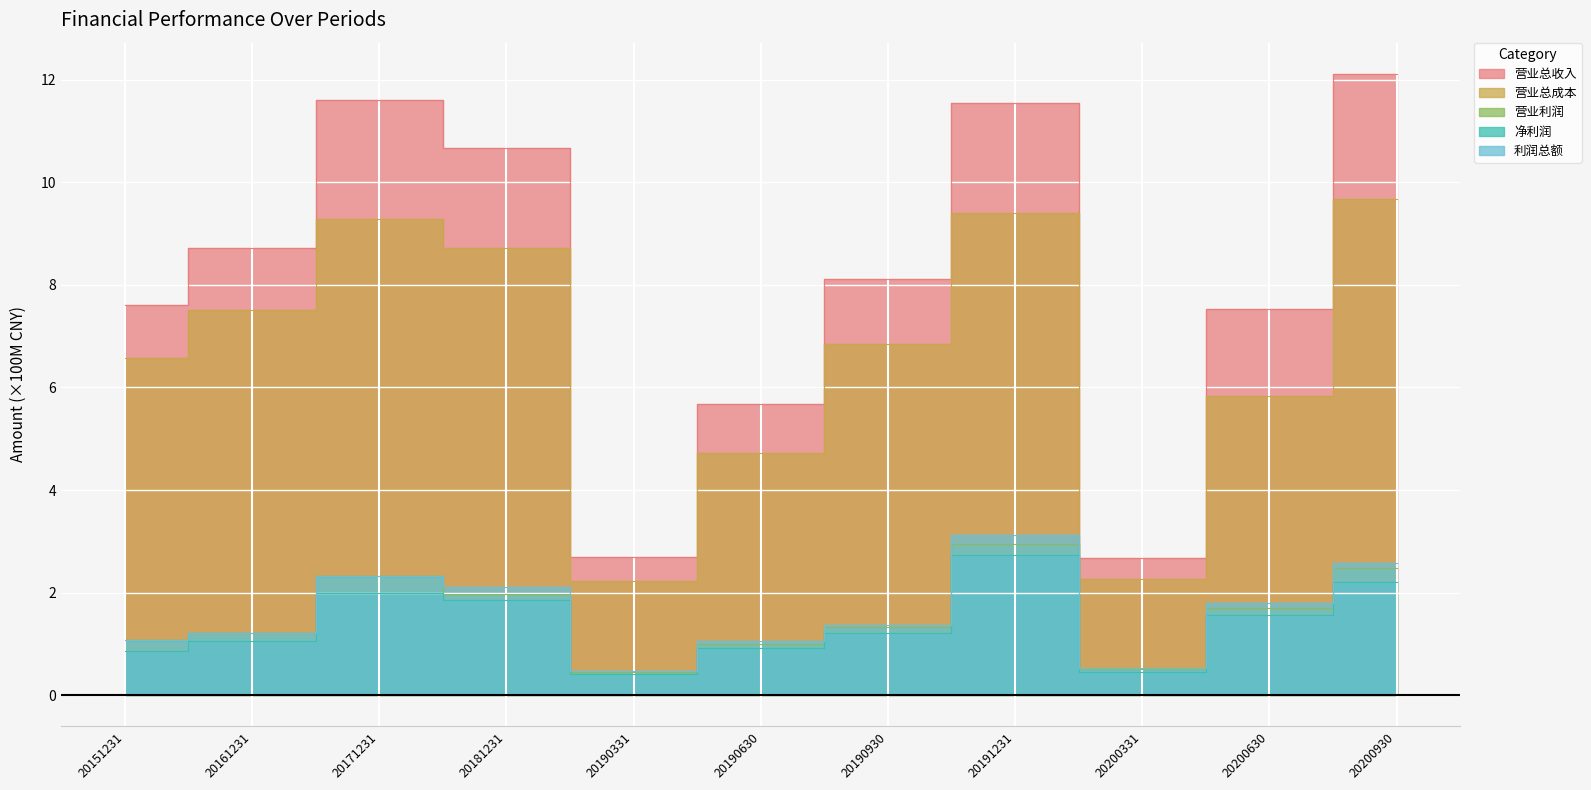

What is the sum of the 营业总成本 values at 20181231 and 20190930?

15.6